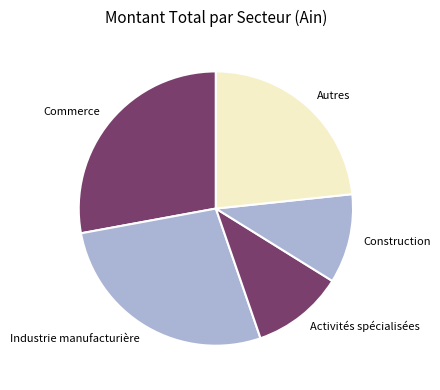

Approximately how many times larger is the value at Construction compared to Autres?

0.5